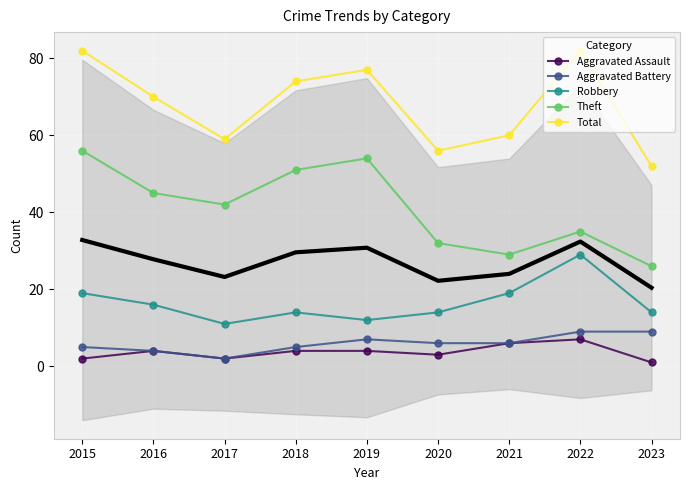

Rank the series by their maximum value, from lowest to highest.

Aggravated Assault, Aggravated Battery, Robbery, Theft, Total